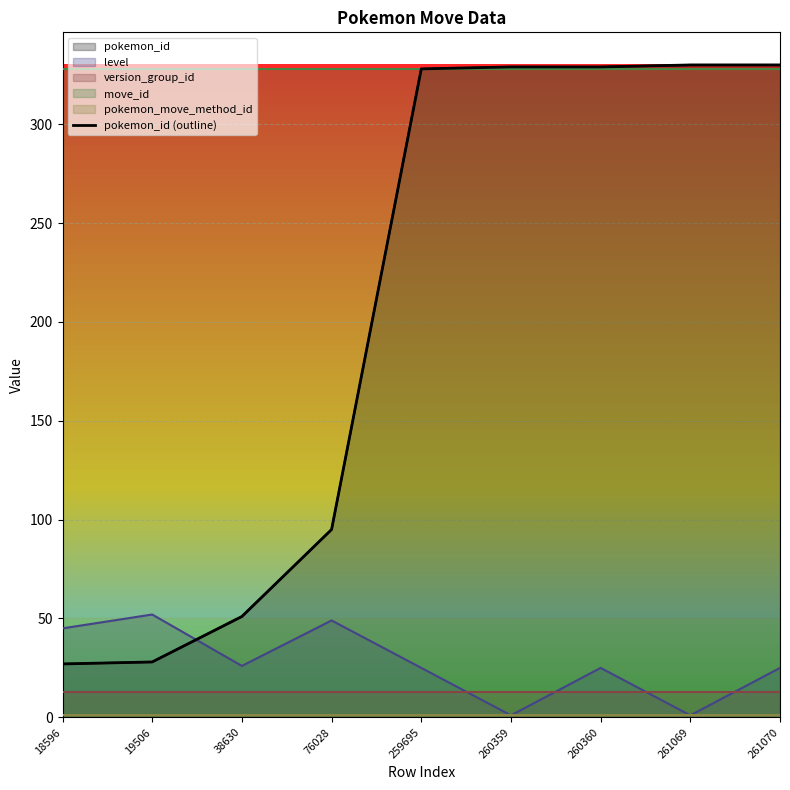

How many lines are shown in the chart?

1